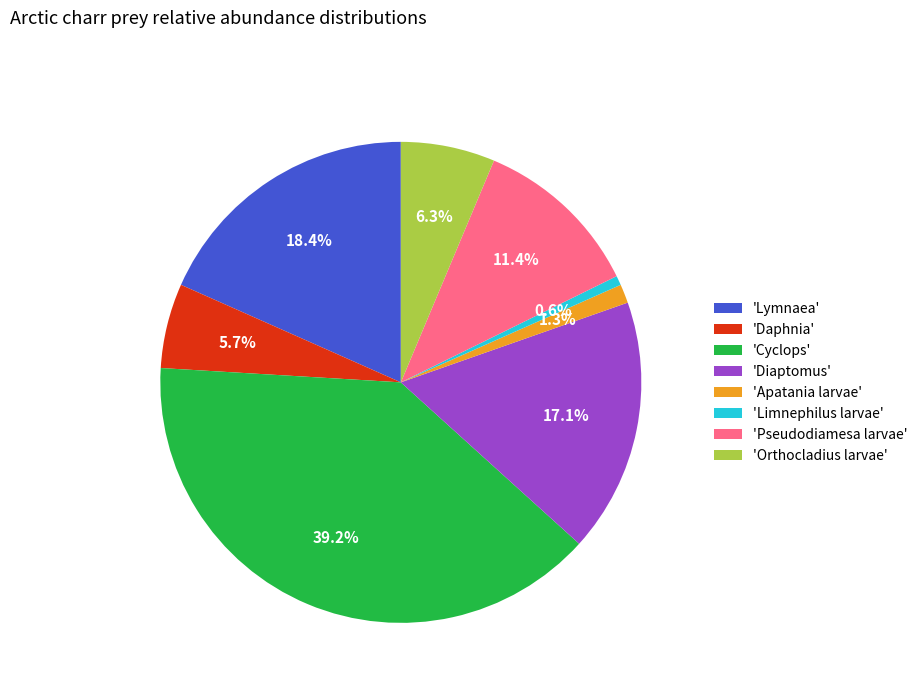

Does any single category account for the majority?

No